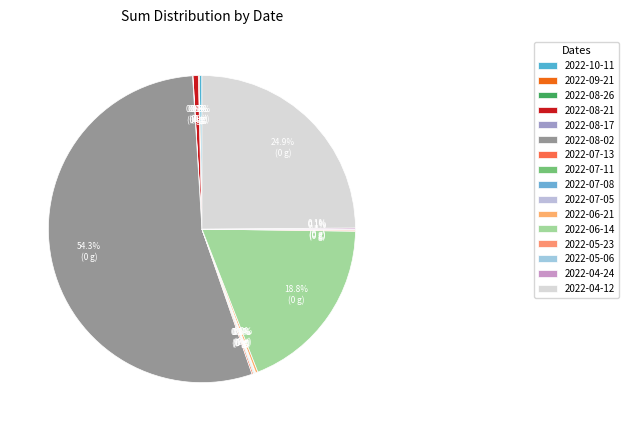

Approximately how many times larger is the value at 2022-08-02 compared to 2022-08-21?

98.4